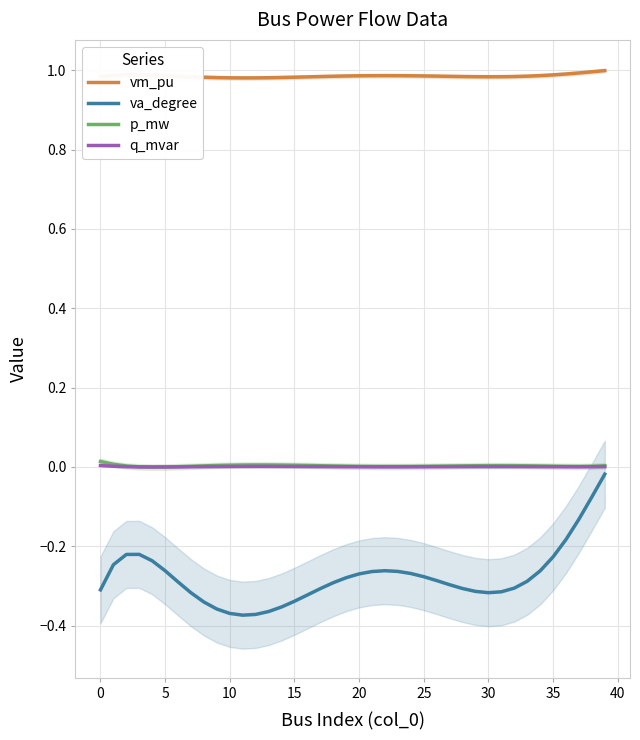

What is the total value across all series at 36?

0.8